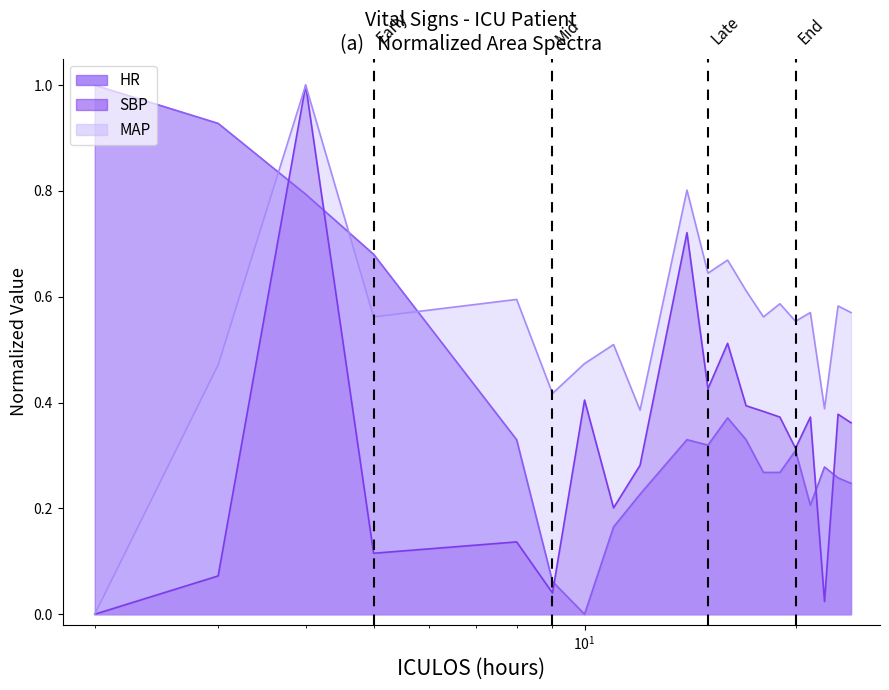

At which label is HR closest to 0?

10